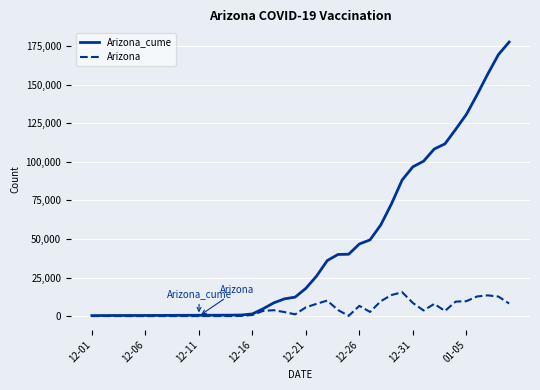

What is the highest value of the Arizona_cume series?

177532